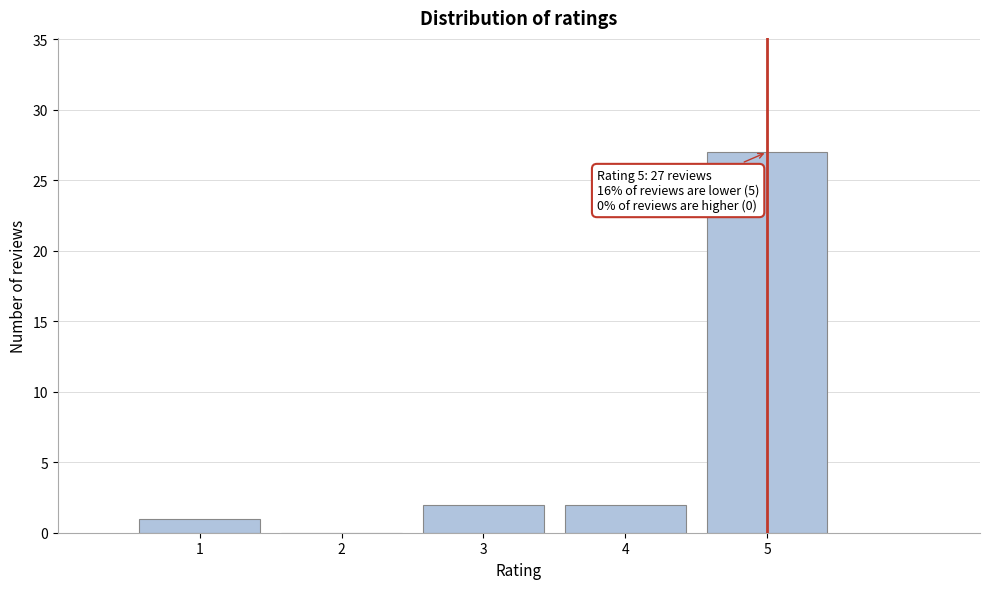

Over which range of the x-axis is the bar tallest?

4.5 to 5.5